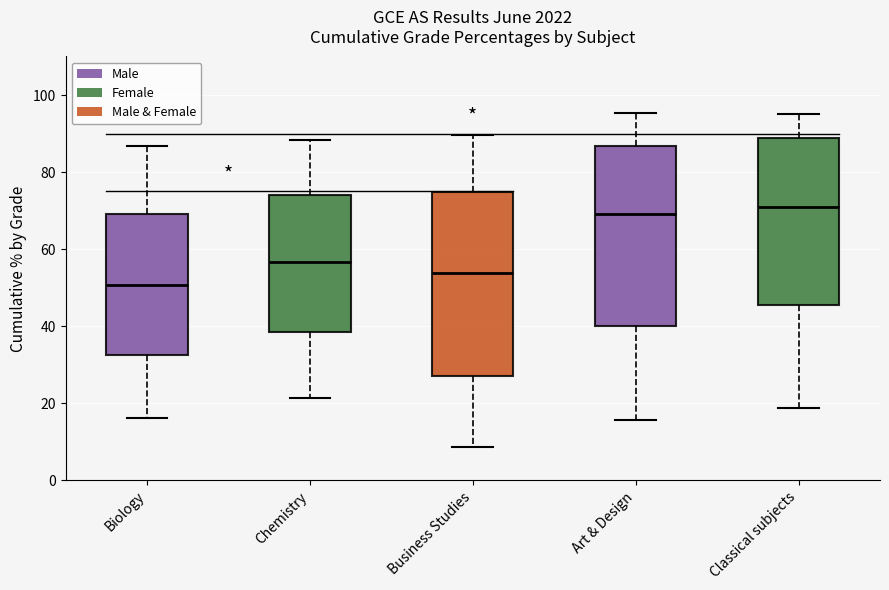

Reading left to right, read every box against the y-axis: the position of its median line, the range the box covers, and the ends of its whiskers. The values are not printed on the chart, so give them approximately, as read against the axis.

Biology: median 50, box 32 to 70, whiskers 16 to 86
Chemistry: median 56, box 38 to 74, whiskers 22 to 88
Business Studies: median 54, box 28 to 74, whiskers 8 to 90
Art & Design: median 70, box 40 to 86, whiskers 16 to 96
Classical subjects: median 70, box 46 to 88, whiskers 18 to 96